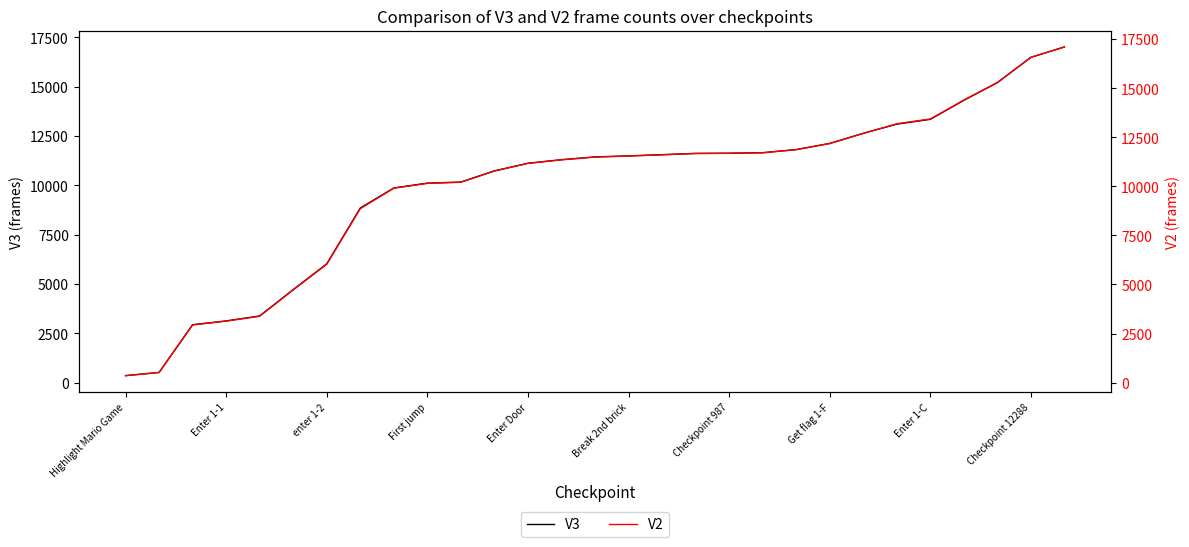

True or false: V2 has a value of 11349 at 13.

True